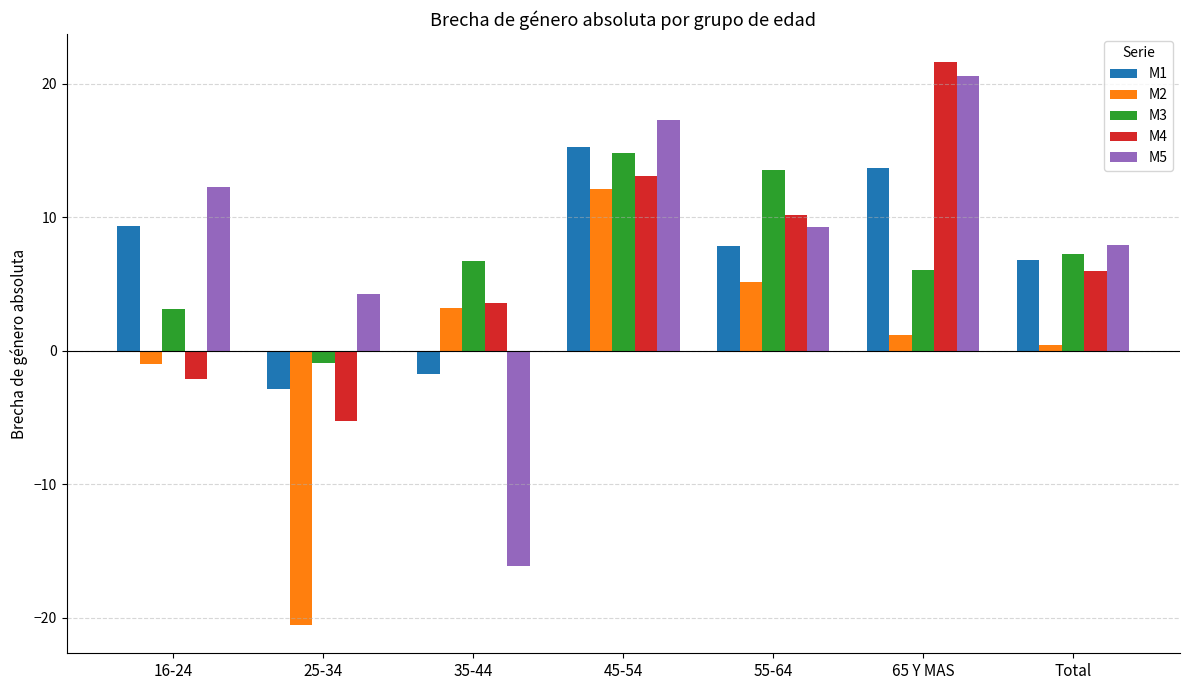

How many categories are shown in the chart?

7